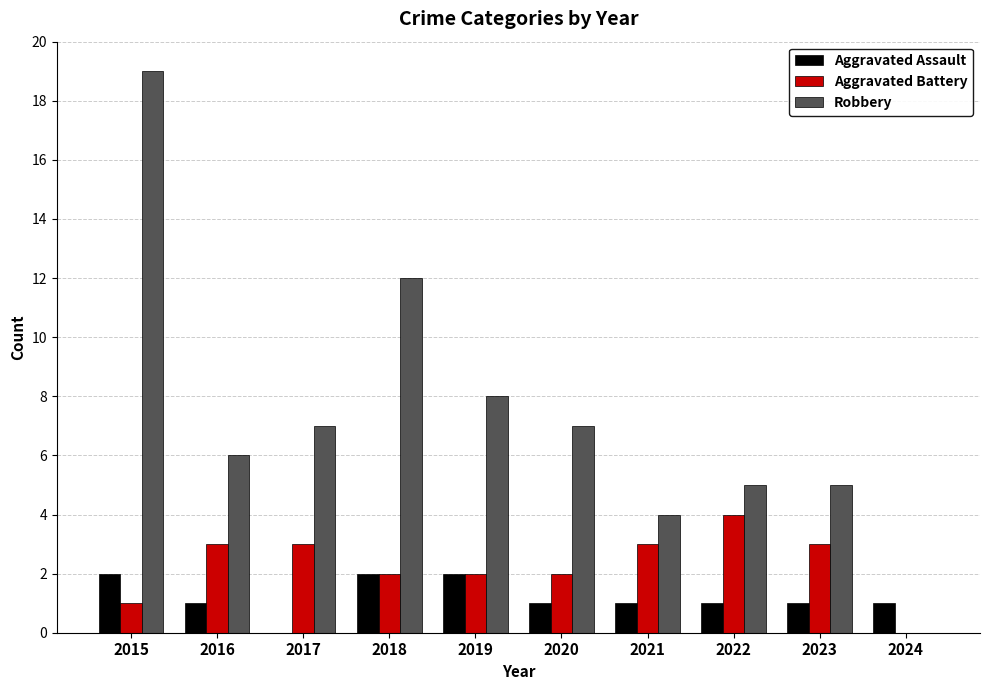

How many categories are shown in the chart?

10